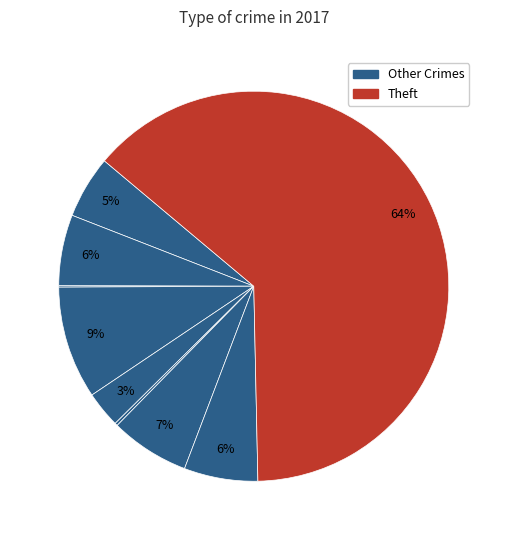

Which category accounts for the majority?

Theft